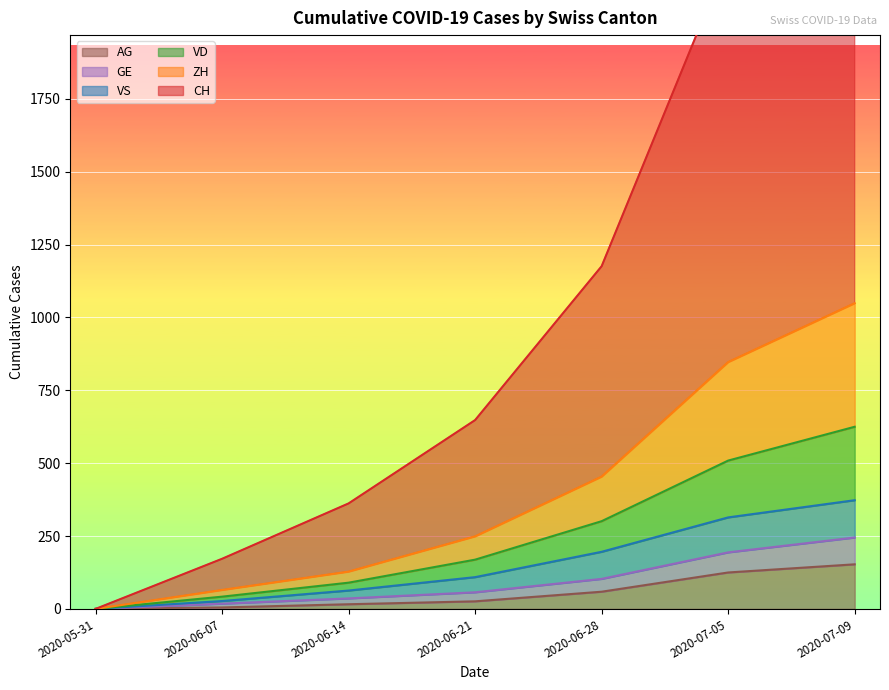

Which series has the largest total across all categories?

CH